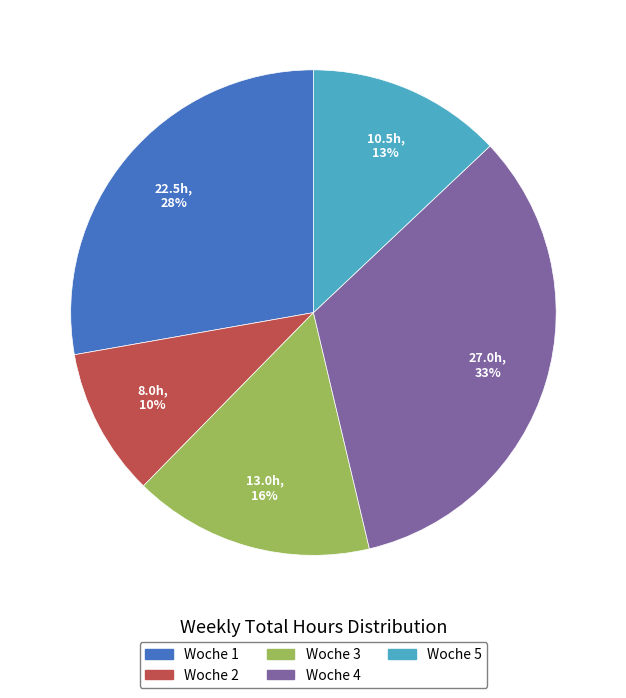

Between Woche 4 and Woche 5, which is larger?

Woche 4